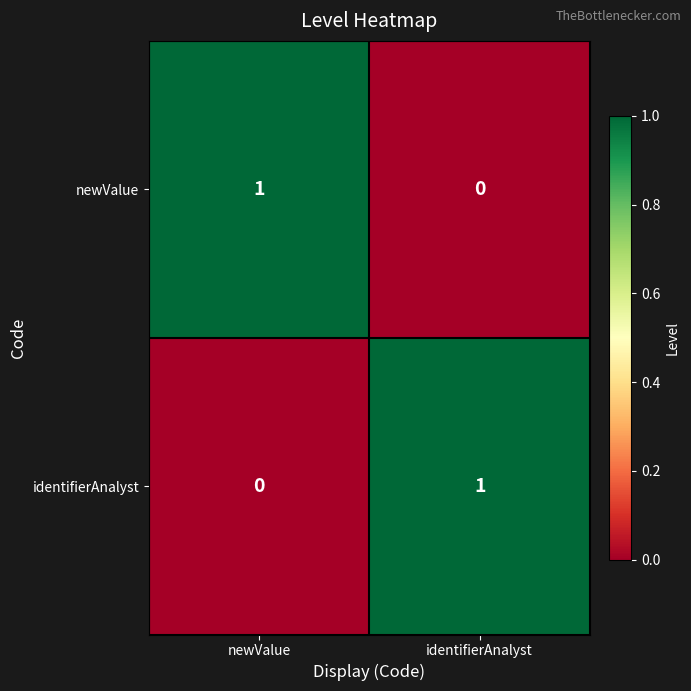

Is it true that newValue equals 1 at newValue?

True